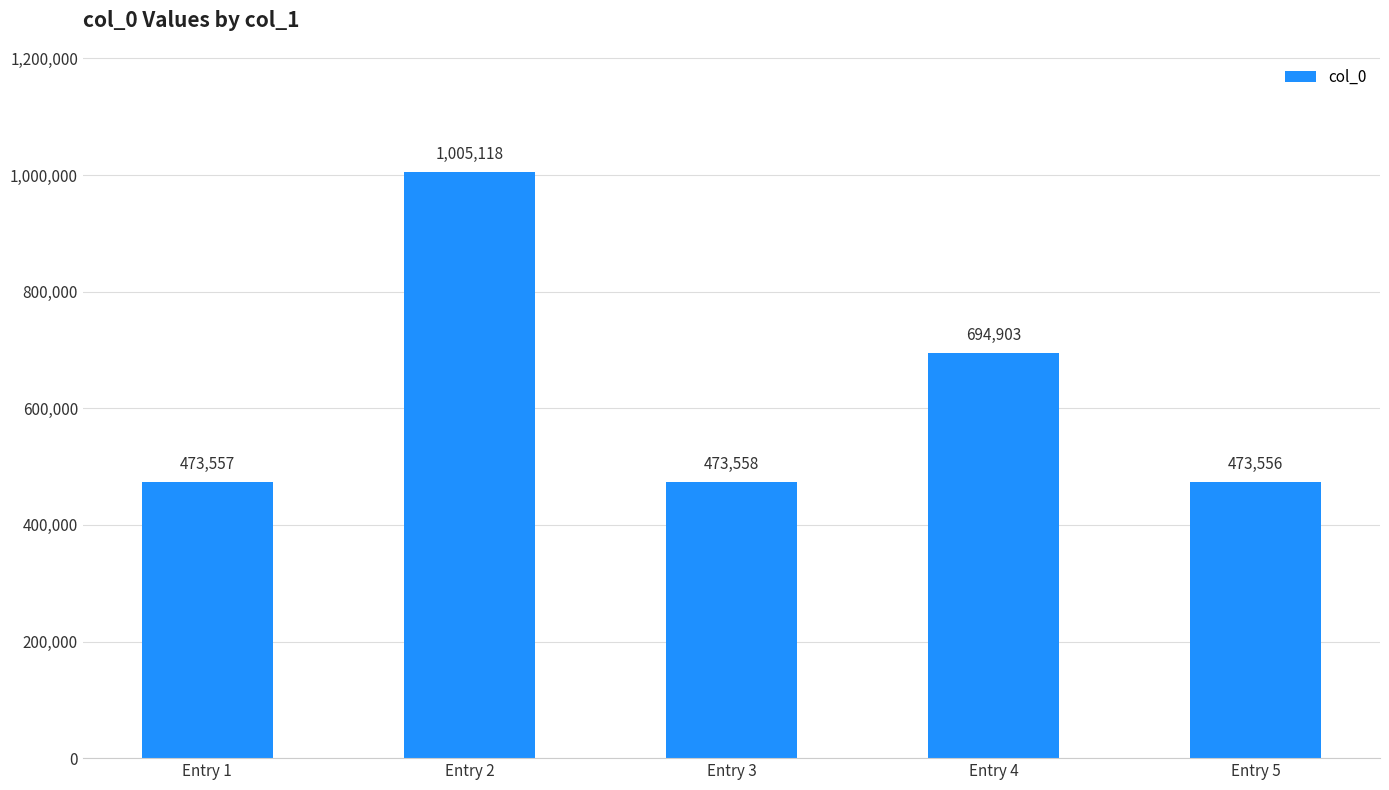

The value at Entry 4 is 694903. True or false?

True